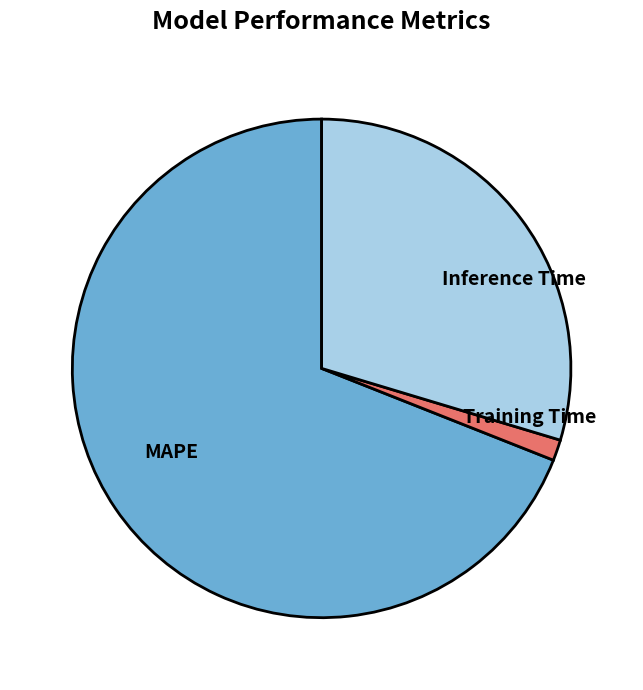

How many slices are in this pie chart?

3